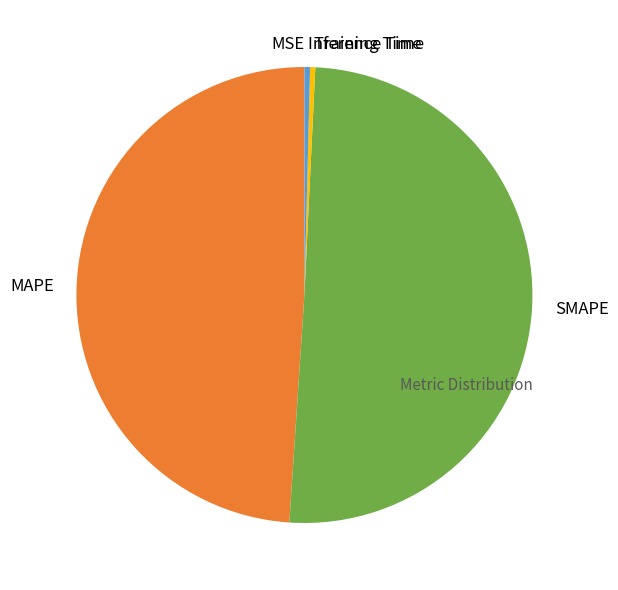

Does Inference Time account for over 50% of the chart?

No